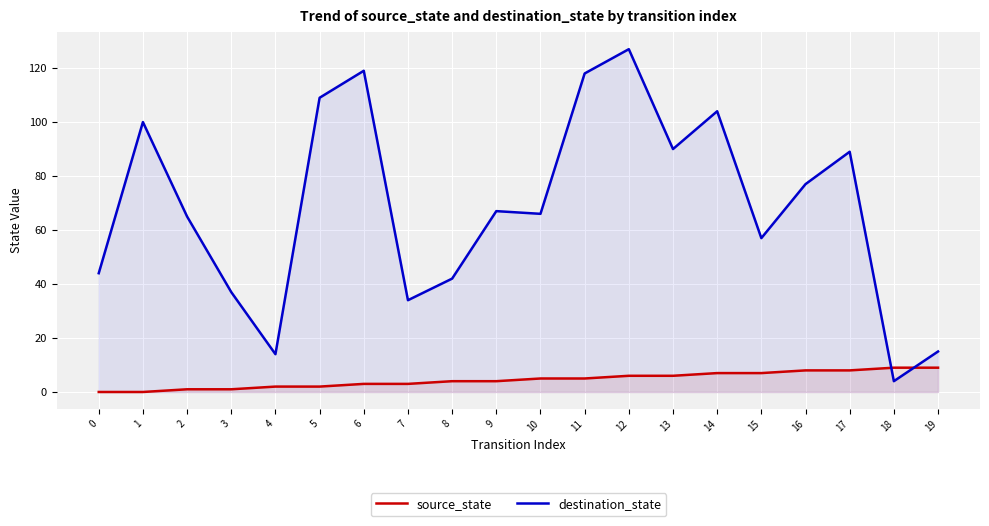

What is the maximum value shown in the chart?

127